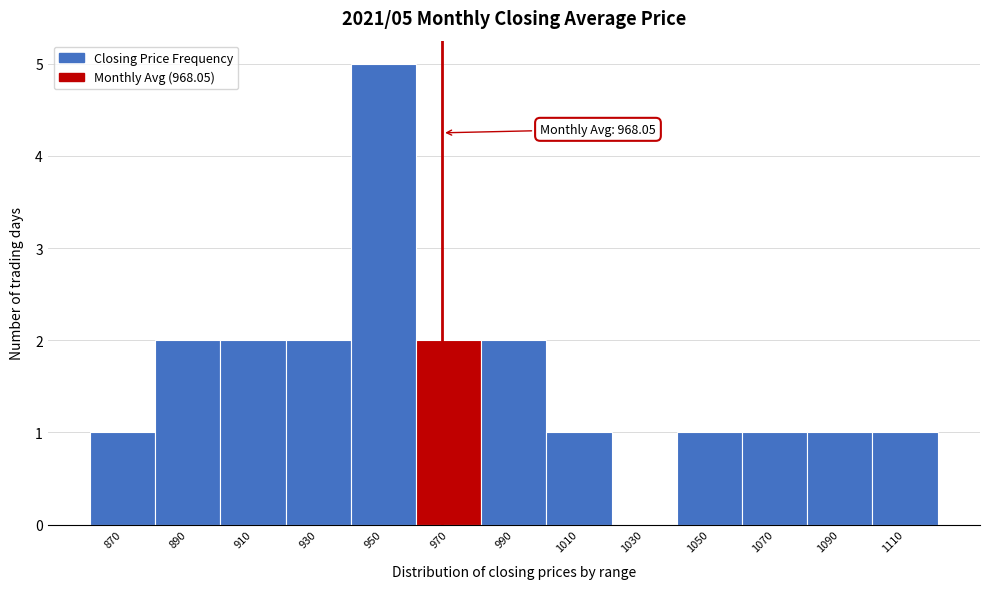

Over which range of the x-axis is the bar tallest?

940 to 960